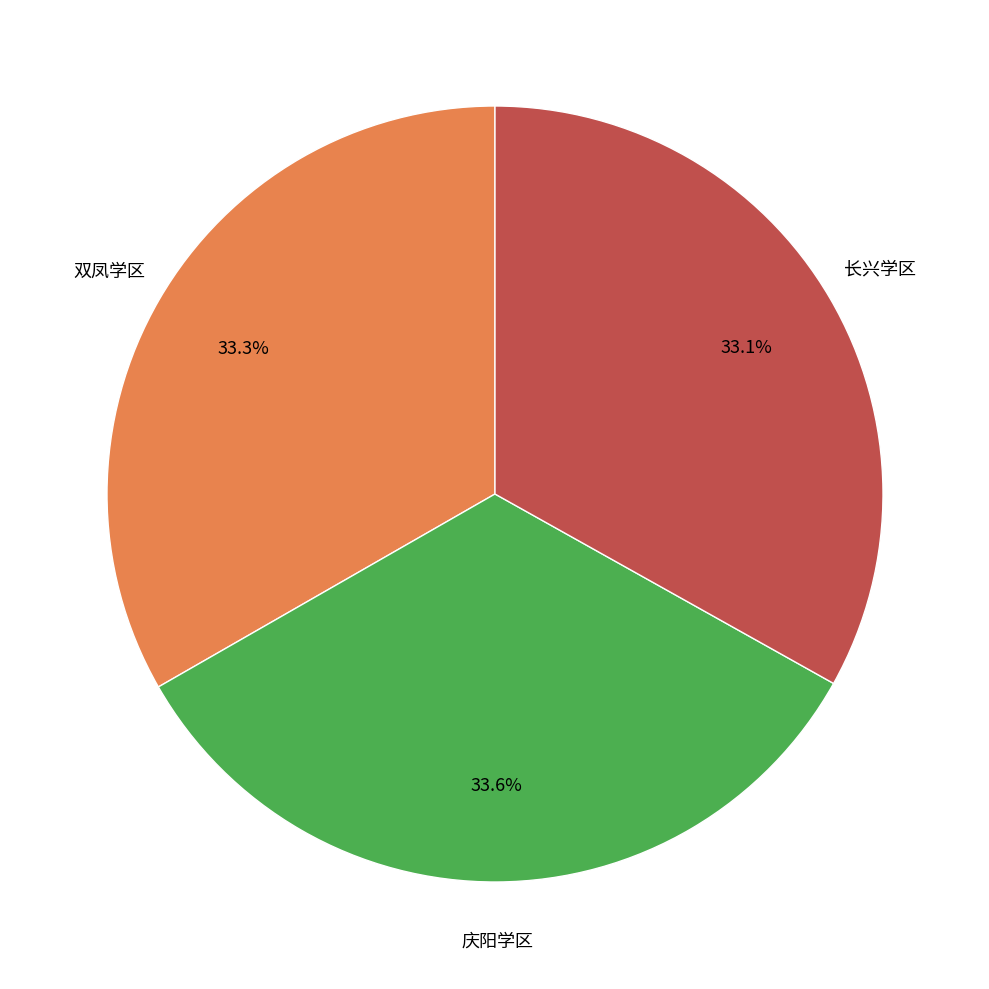

Is there any slice that represents more than half of the pie?

No